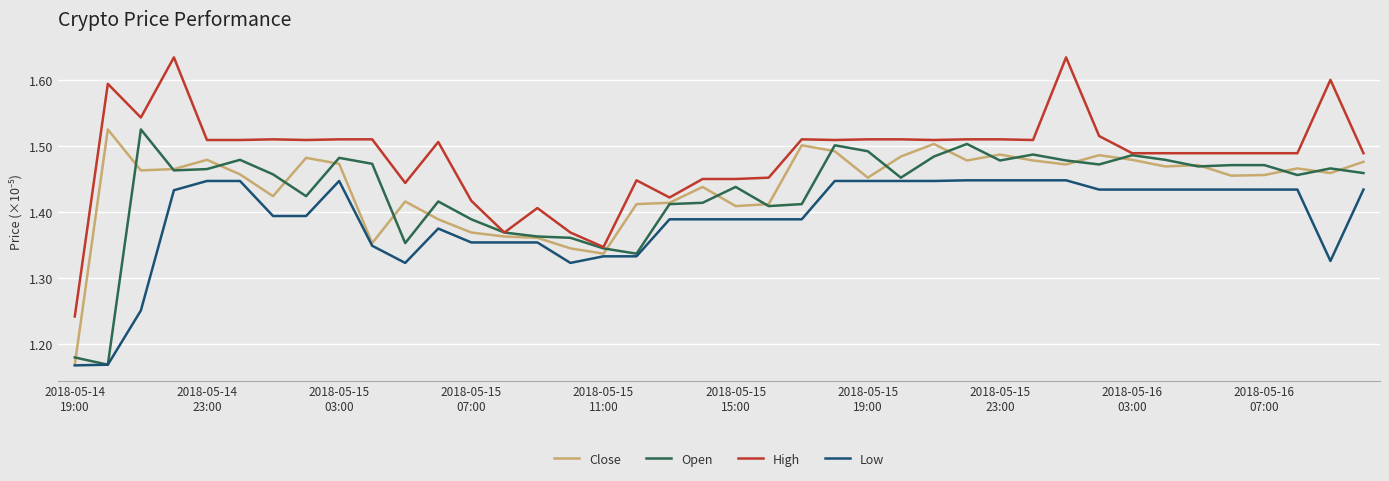

Which series has the widest spread of values?

High